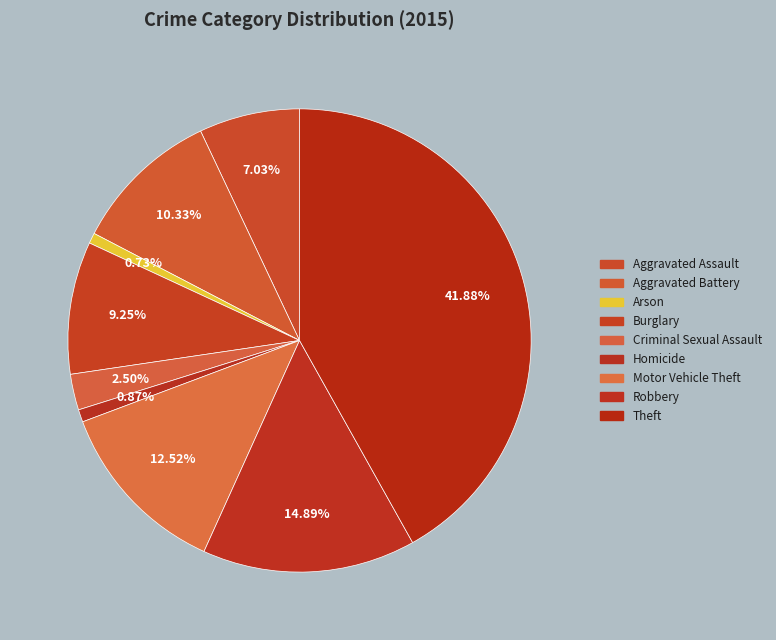

How many slices are in this pie chart?

9